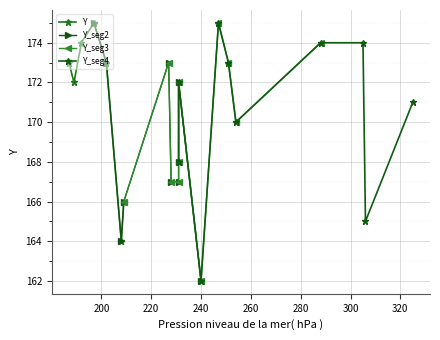

Reading right to left, transcribe all the data shown in this chart.

19=175	18=175	17=174	16=174	15=174	14=173	13=173	12=173	11=173	10=172	9=172	8=171	7=170	6=168	5=167	4=167	3=166	2=165	1=164	0=162